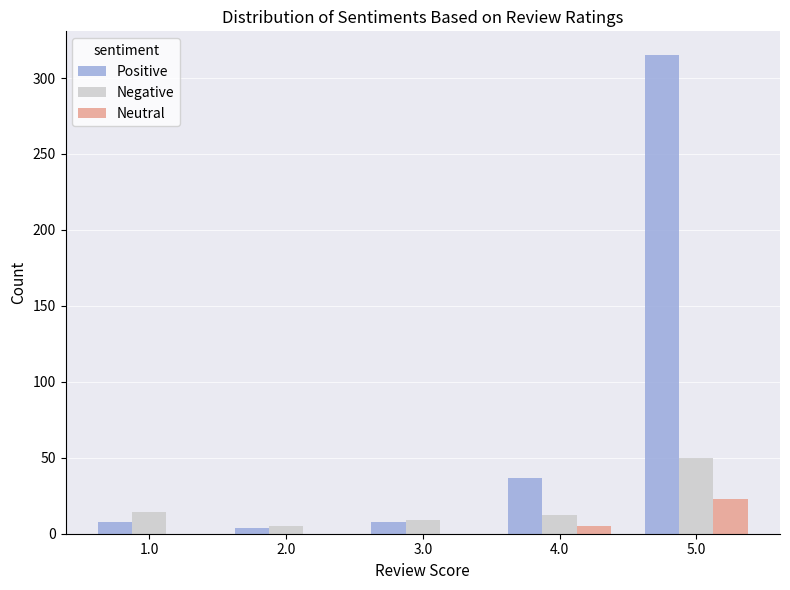

What is the total value across all series at 1.0?

22